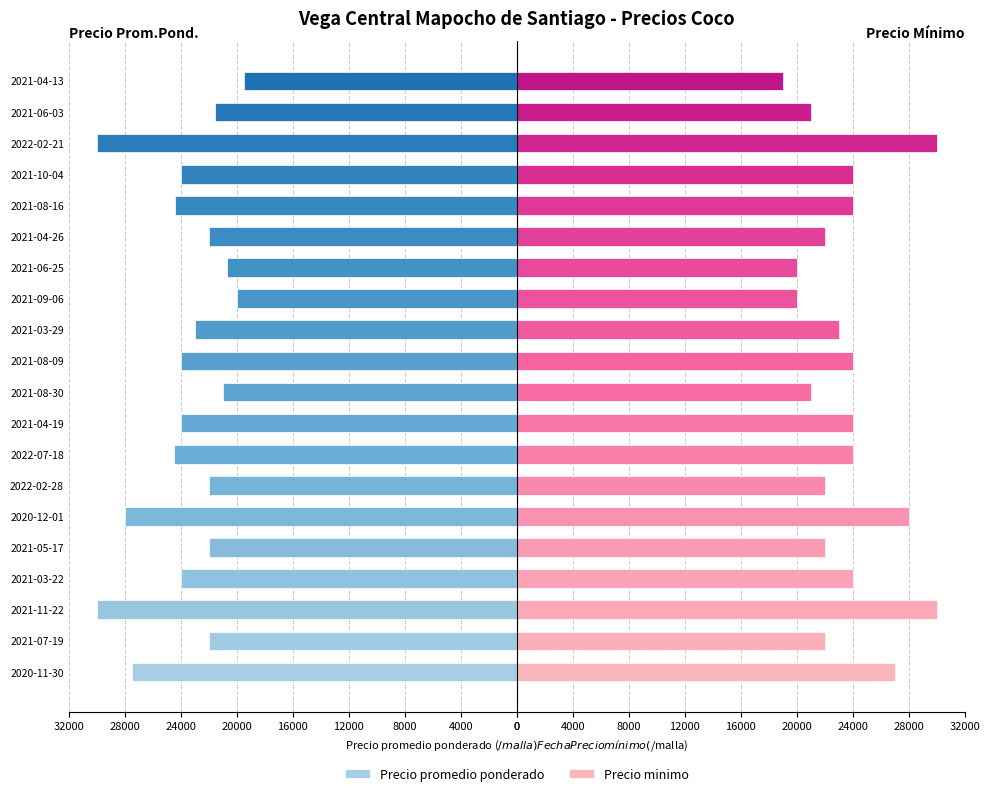

What is the smallest value displayed?

-30000